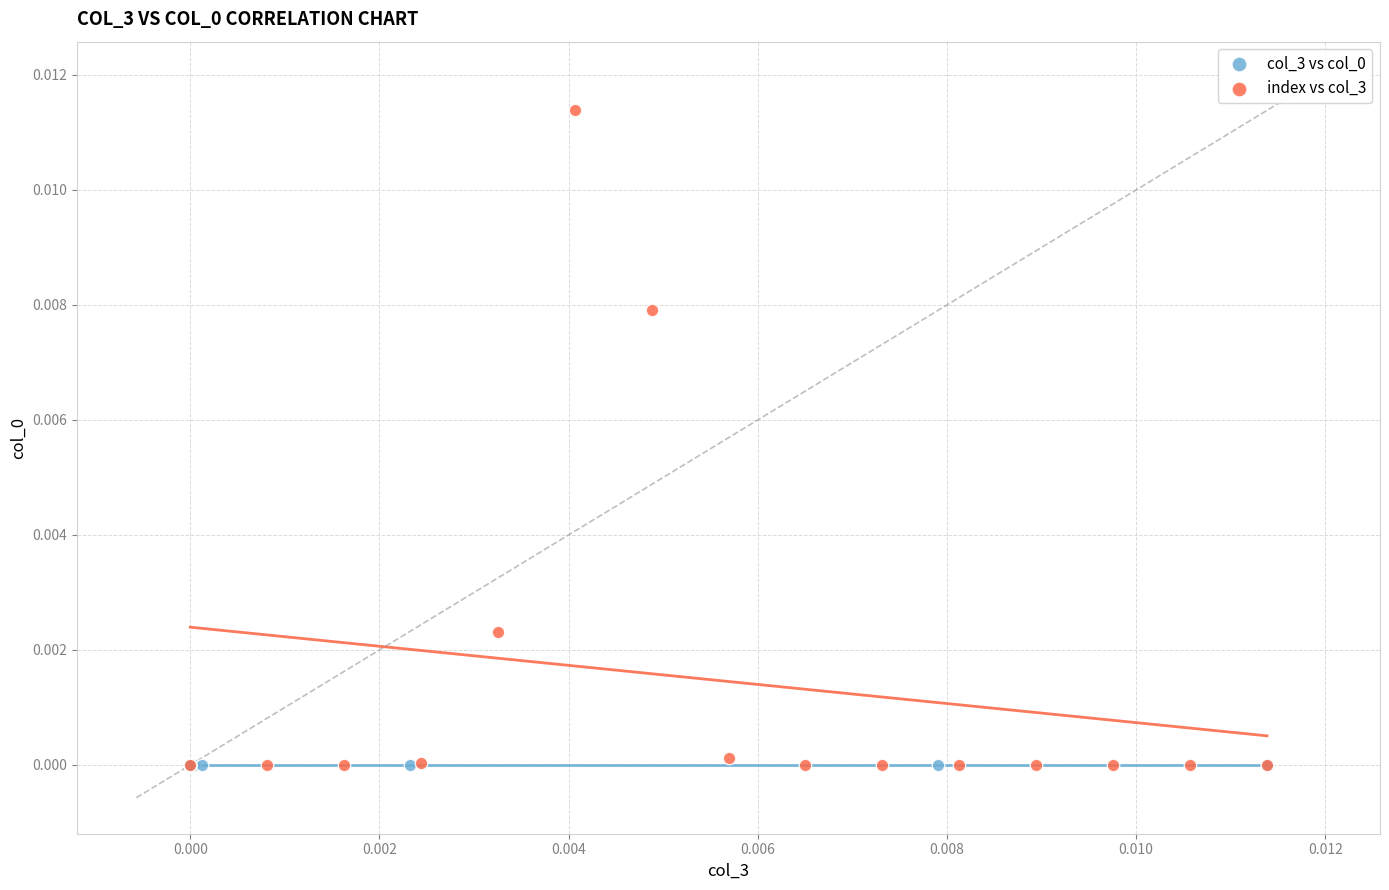

Which series reaches the maximum Y coordinate?

index vs col_3